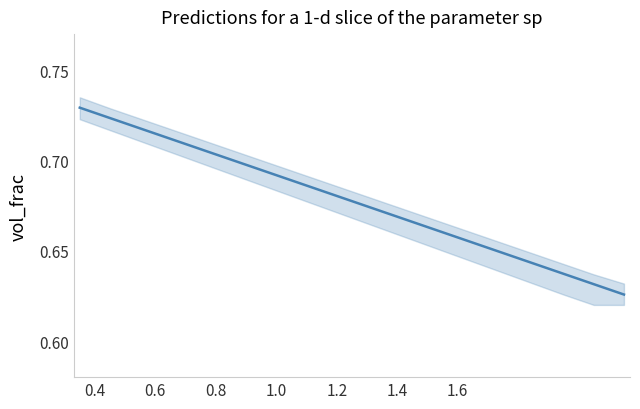

The value at 1.4 is 0.7. True or false?

True